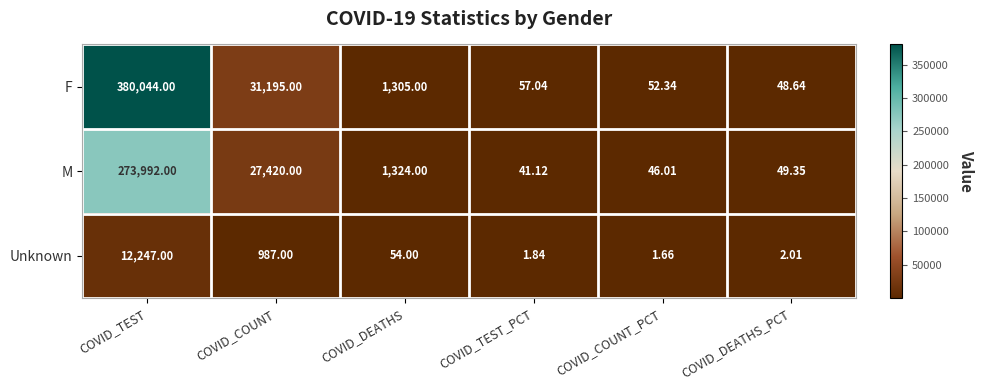

Which series has the widest spread of values?

F